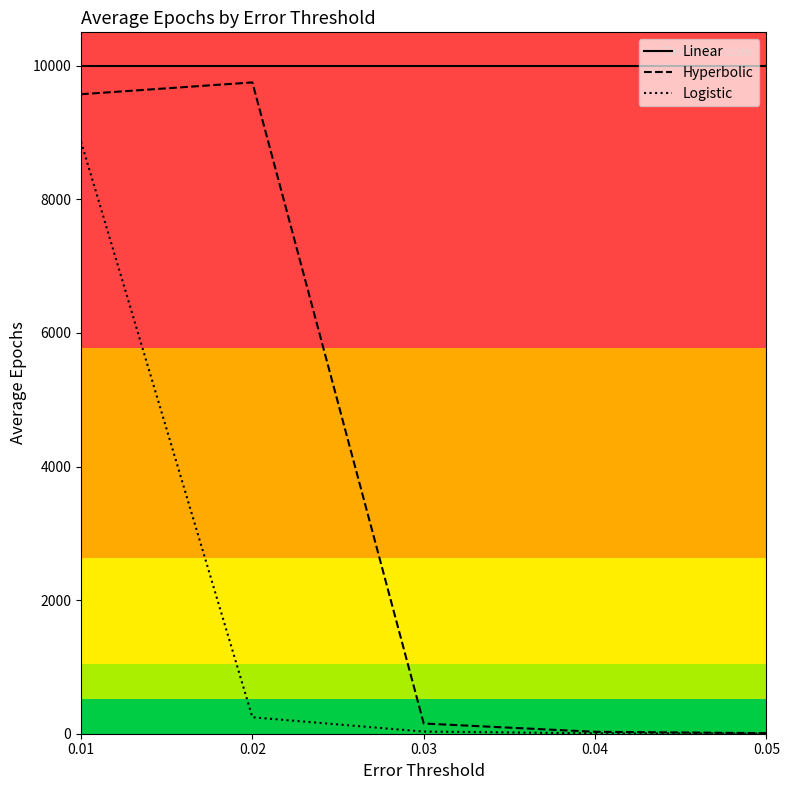

Reading right to left, transcribe all the data shown in this chart.

Linear: 0.05=10000.0	0.04=10000.0	0.03=10000.0	0.02=10000.0	0.01=10000.0
Hyperbolic: 0.05=8.5	0.04=28.7	0.03=152.7	0.02=9750.2	0.01=9573.5
Logistic: 0.05=2.0	0.04=6.1	0.03=32.3	0.02=246.2	0.01=8864.1